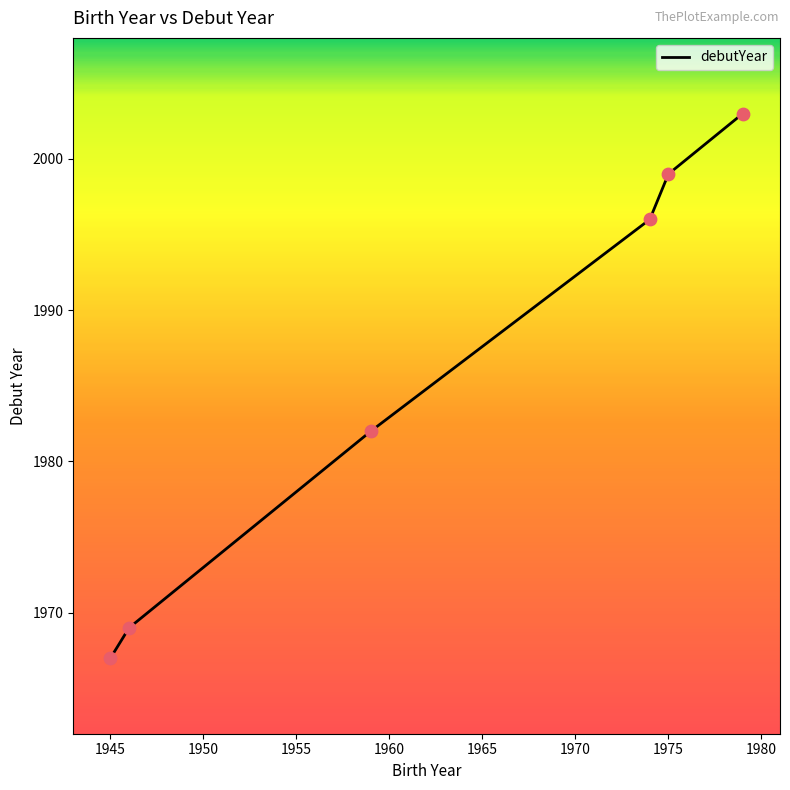

What is the smallest value displayed?

1967